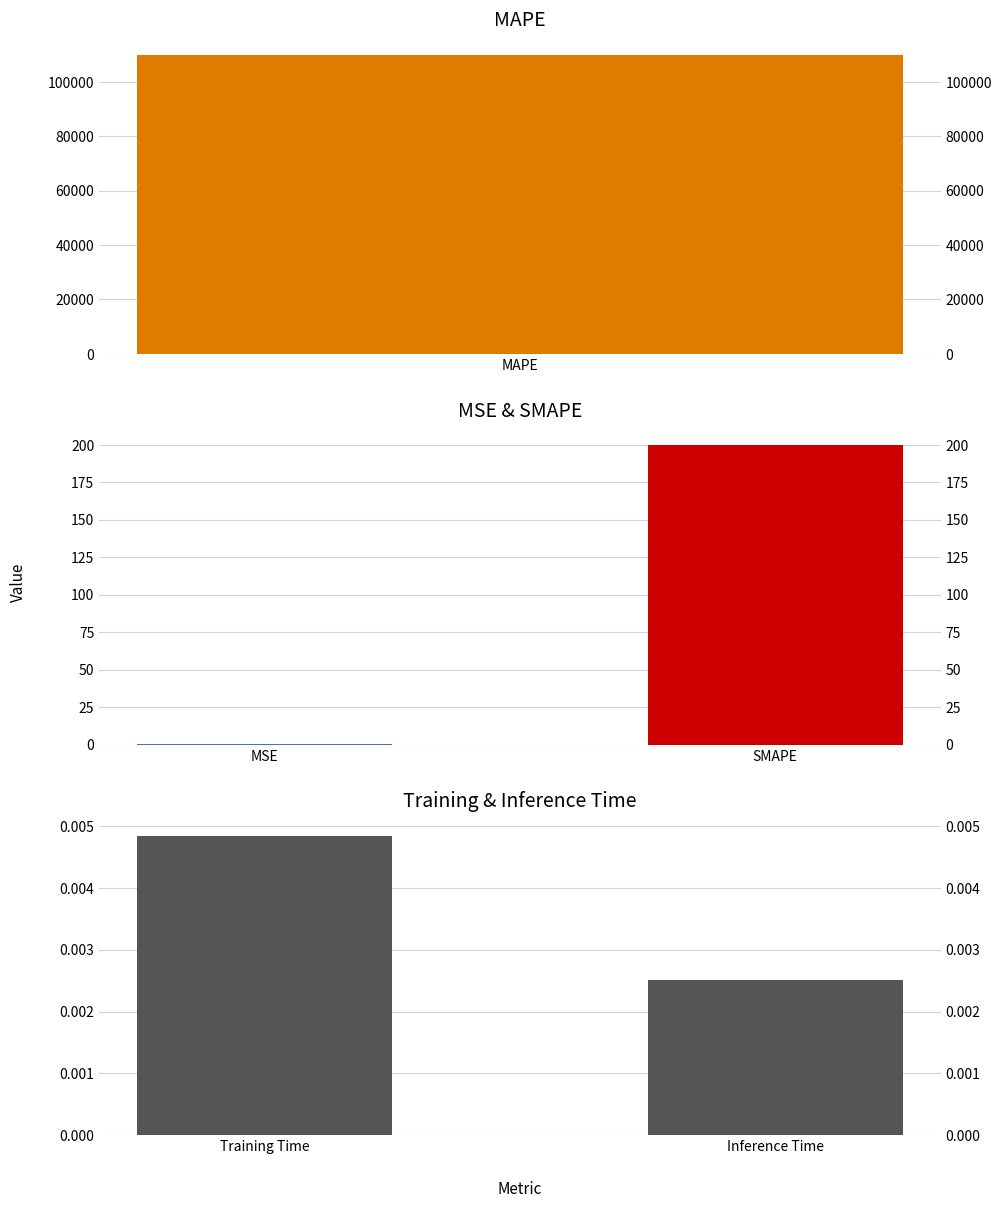

Where does the data first go above 199?

SMAPE